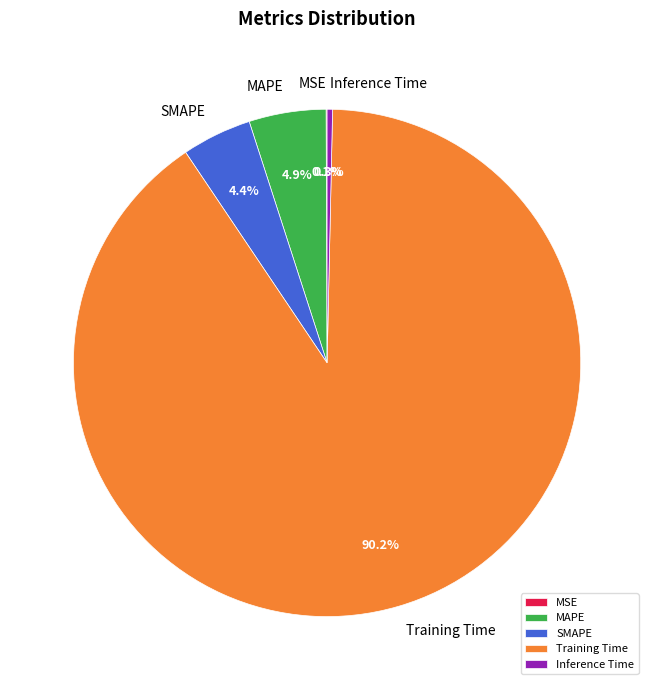

Which category accounts for the majority?

Training Time